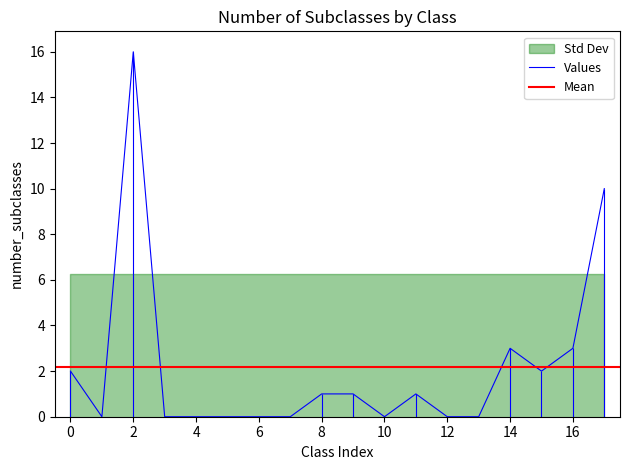

True or false: Values has a value of 6 at 12.

False